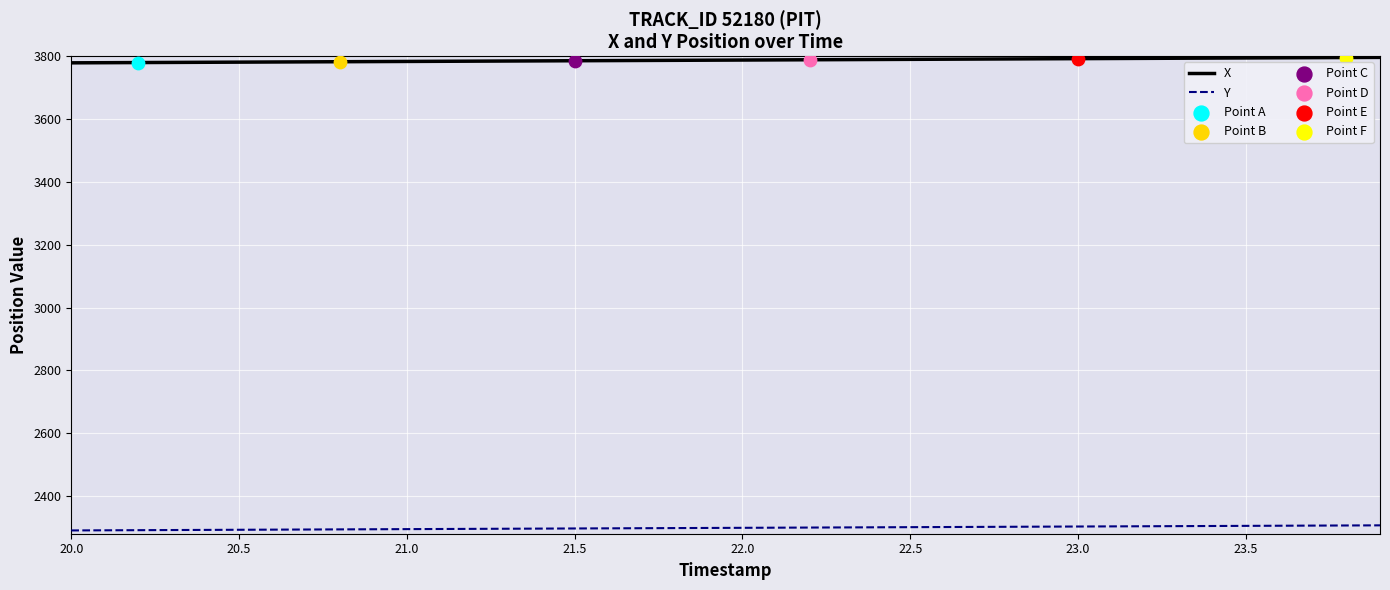

List the series in order of their overall mean, lowest first.

Y, X